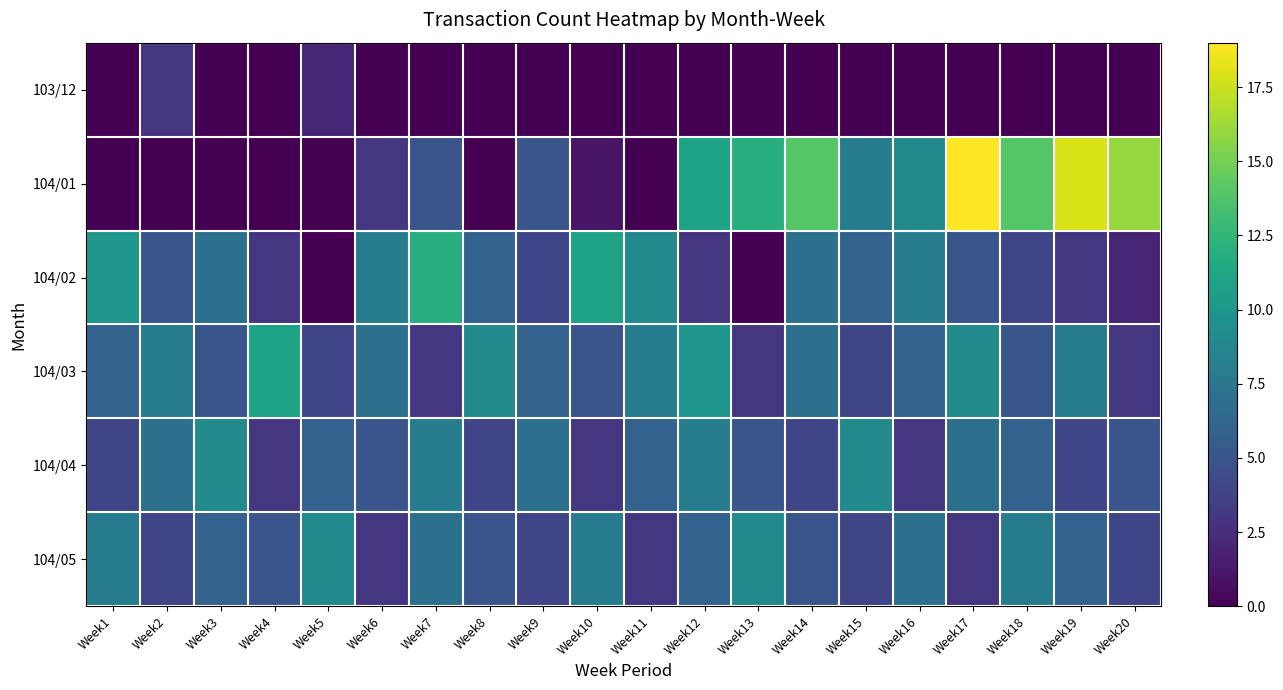

Which series has the largest total across all categories?

104/01